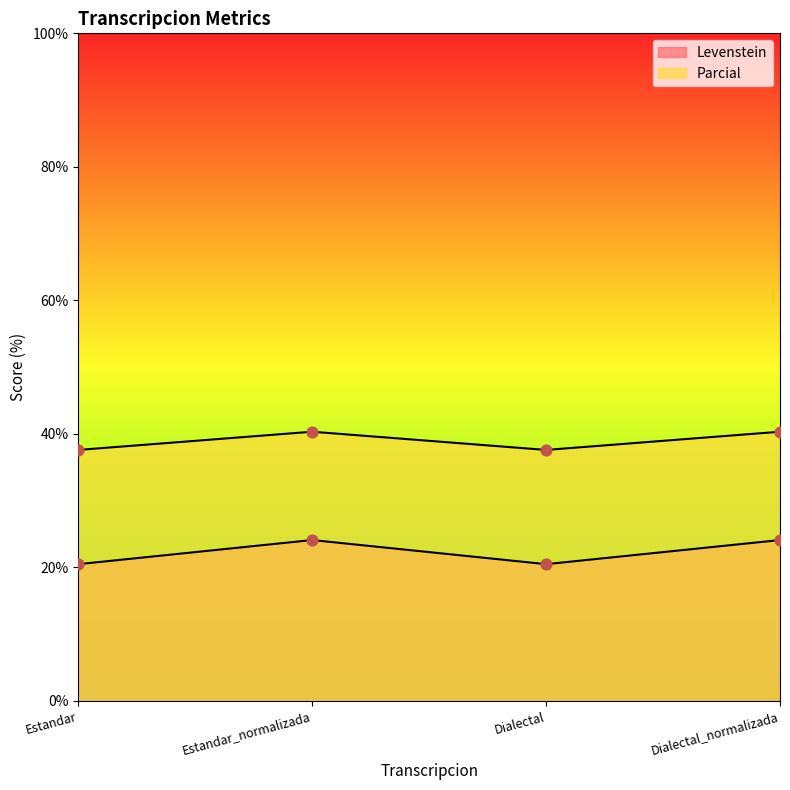

Which series has the widest spread of Y values?

Parcial